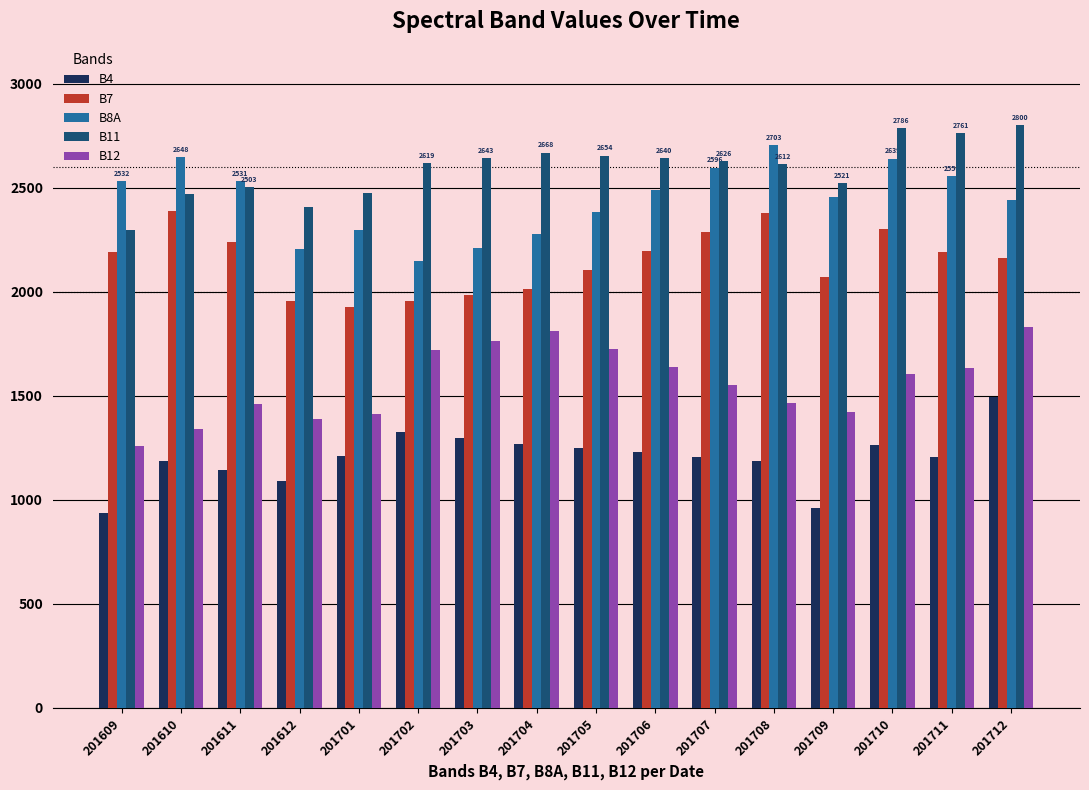

Read the B8A value at 201708.

2703